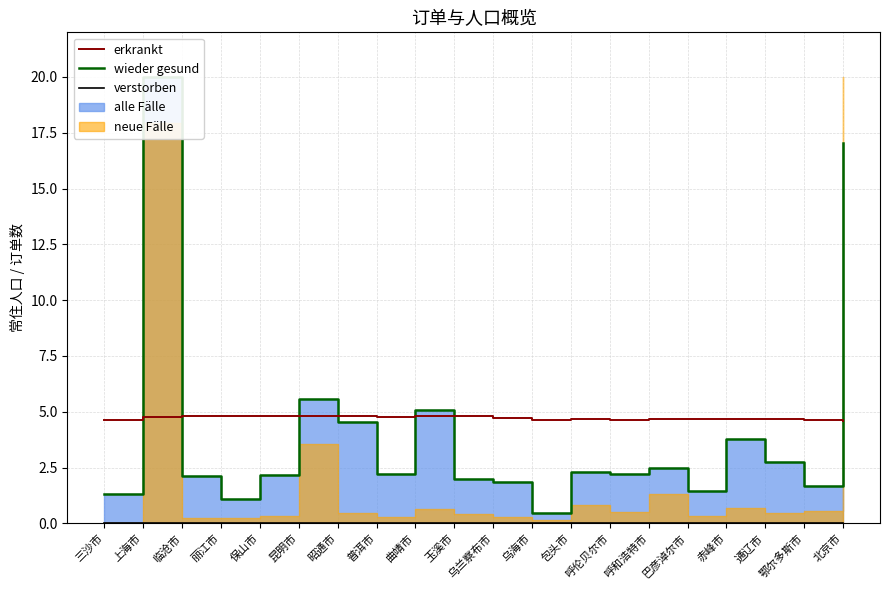

True or false: wieder gesund and verstorben cross at least once.

False